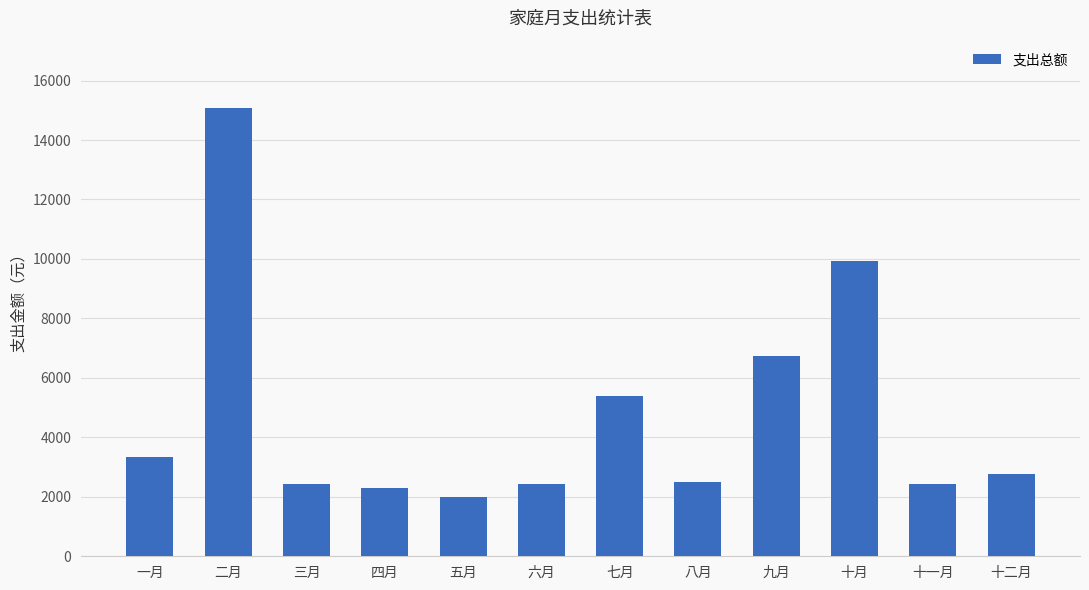

What is the label of the 10th bar from the right?

三月